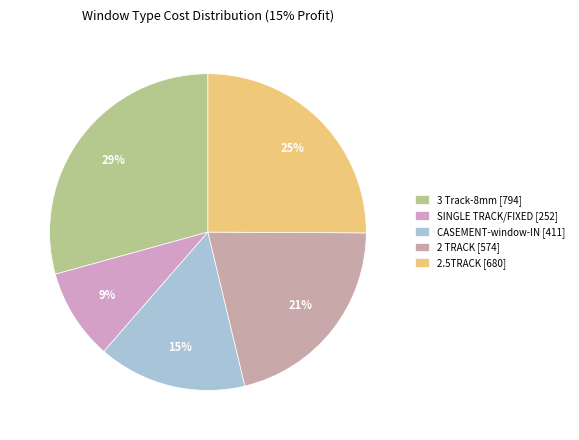

True or false: 2 TRACK accounts for 33% of the total.

False